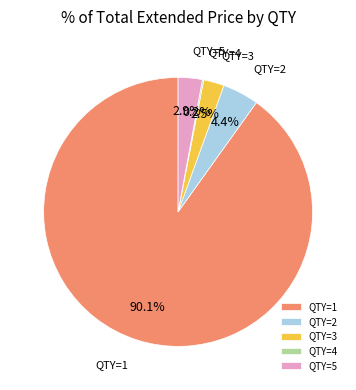

What is the largest slice in the pie chart?

QTY=1